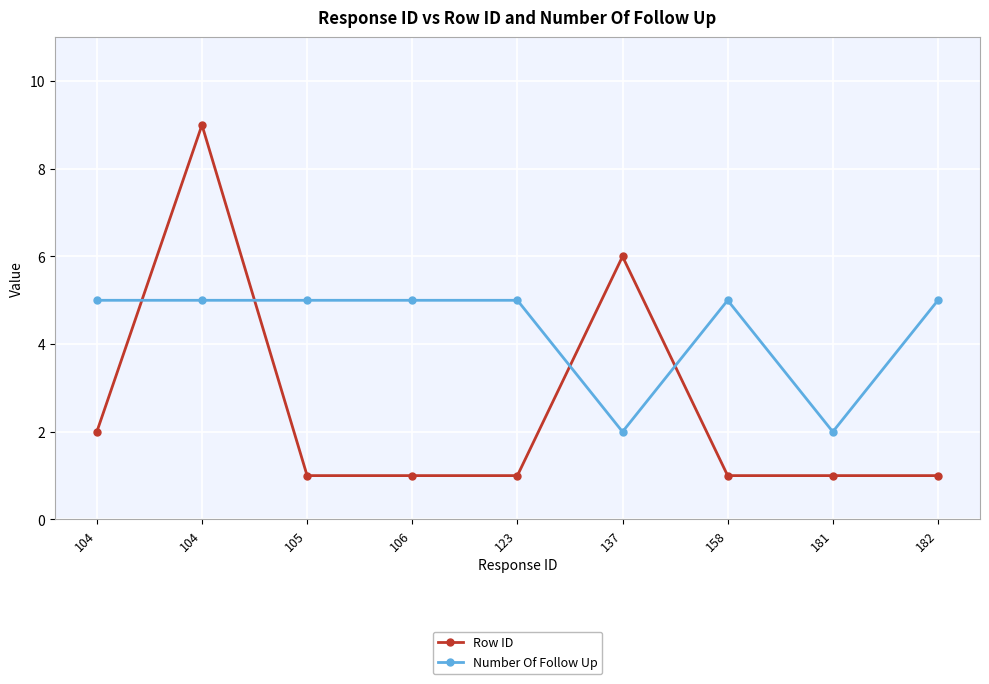

At which category is the sum across all series the highest?

104